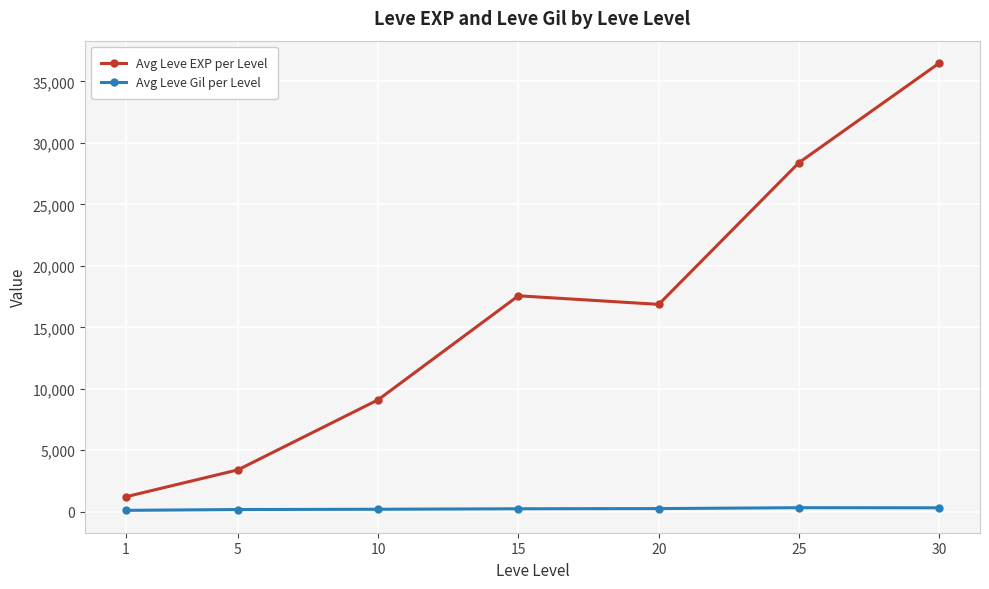

What is the approximate value of Avg Leve EXP per Level at 10?

9106.7